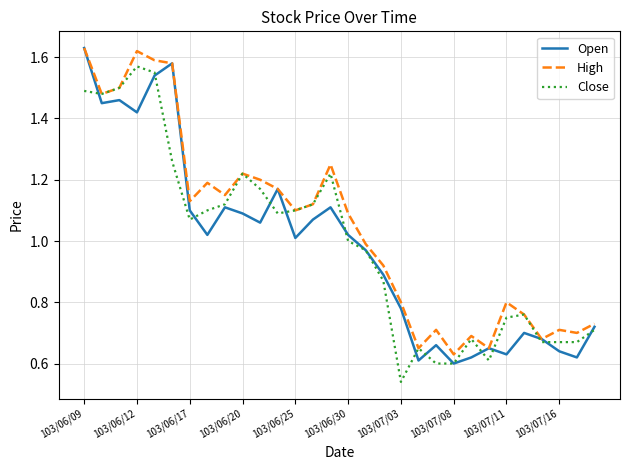

Does the chart have visible grid lines?

Yes